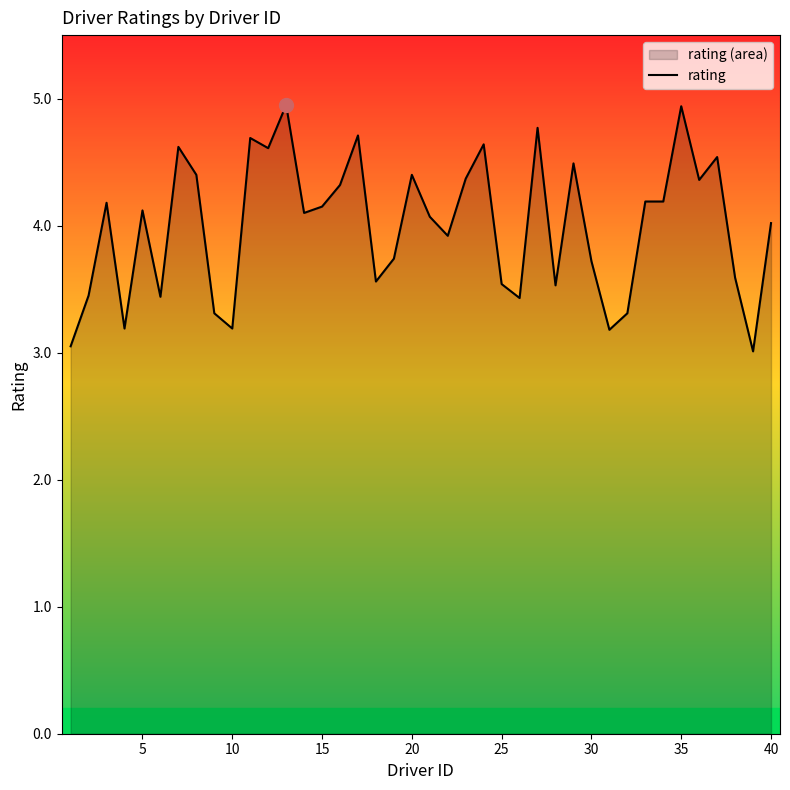

What is the smallest value displayed?

3.0